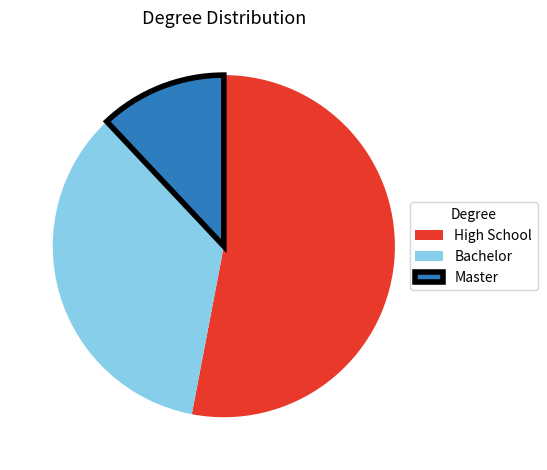

Does Bachelor account for over 50% of the chart?

No